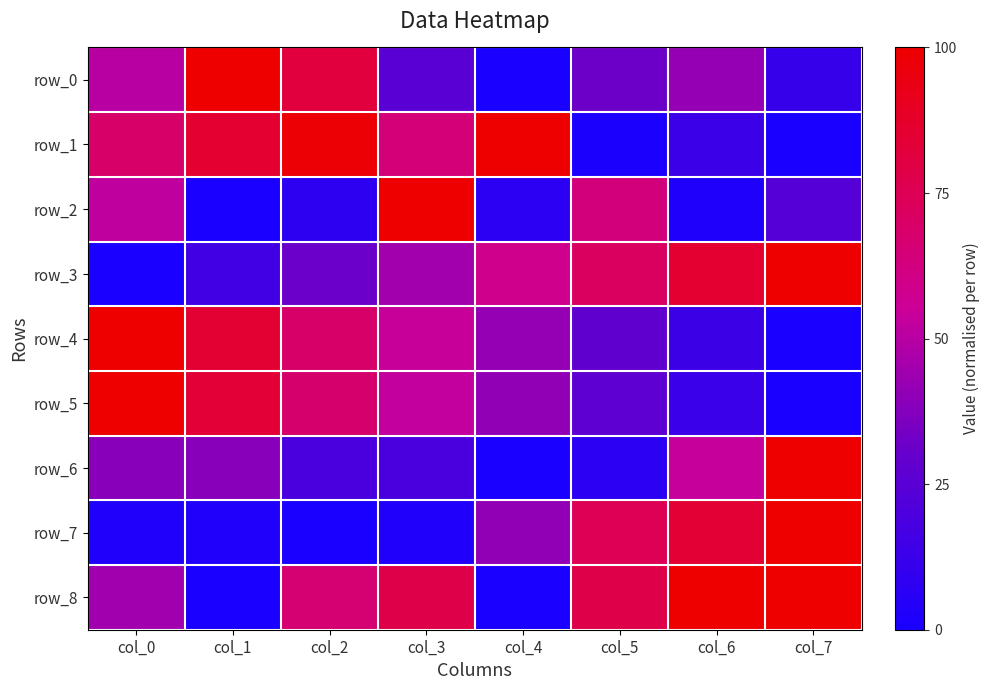

Reading right to left, what are all the values shown in this chart?

row_0: col_7=0.1	col_6=0.4	col_5=0.3	col_4=0.0	col_3=0.3	col_2=0.8	col_1=1.0	col_0=0.5
row_1: col_7=0.0	col_6=0.1	col_5=0.0	col_4=1.0	col_3=0.6	col_2=1.0	col_1=0.9	col_0=0.7
row_2: col_7=0.2	col_6=0.0	col_5=0.6	col_4=0.1	col_3=1.0	col_2=0.1	col_1=0.0	col_0=0.5
row_3: col_7=1.0	col_6=0.9	col_5=0.7	col_4=0.6	col_3=0.5	col_2=0.3	col_1=0.2	col_0=0.0
row_4: col_7=0.0	col_6=0.1	col_5=0.3	col_4=0.4	col_3=0.5	col_2=0.7	col_1=0.9	col_0=1.0
row_5: col_7=0.0	col_6=0.1	col_5=0.3	col_4=0.4	col_3=0.5	col_2=0.7	col_1=0.8	col_0=1.0
row_6: col_7=1.0	col_6=0.5	col_5=0.1	col_4=0.0	col_3=0.2	col_2=0.2	col_1=0.4	col_0=0.4
row_7: col_7=1.0	col_6=0.8	col_5=0.8	col_4=0.4	col_3=0.0	col_2=0.0	col_1=0.0	col_0=0.0
row_8: col_7=1.0	col_6=1.0	col_5=0.8	col_4=0.0	col_3=0.8	col_2=0.7	col_1=0.0	col_0=0.4